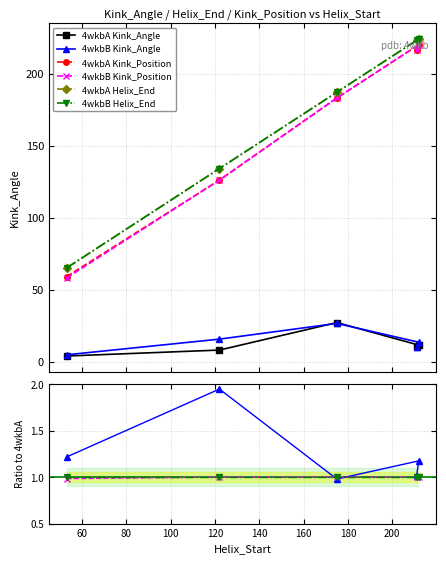

What is the greatest value displayed?

224.0